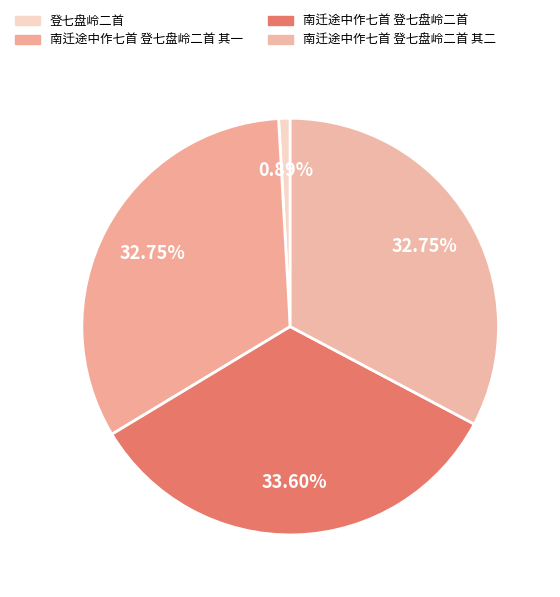

What is the largest slice in the pie chart?

南迁途中作七首 登七盘岭二首